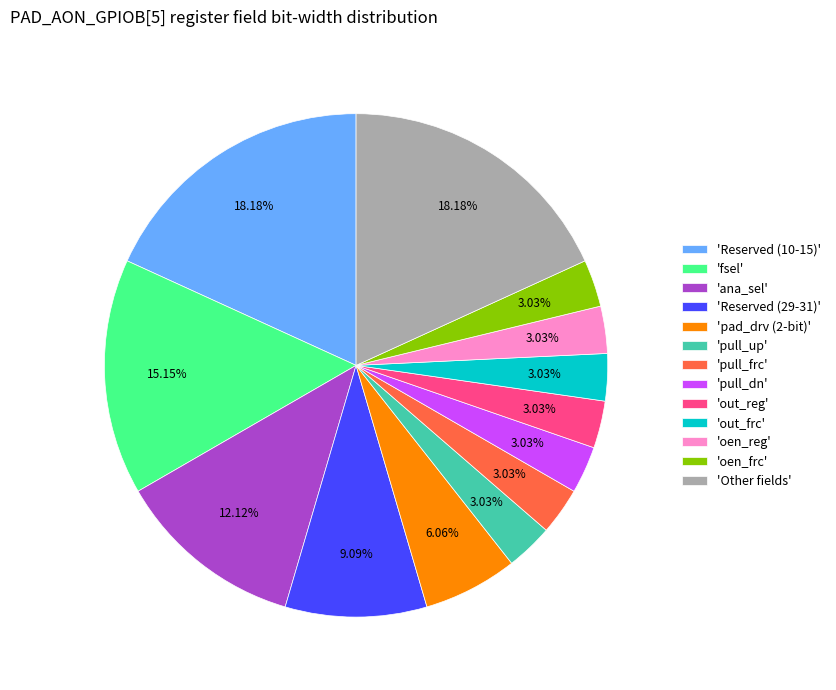

Which has a higher value, 'pull_up' or 'ana_sel'?

'ana_sel'